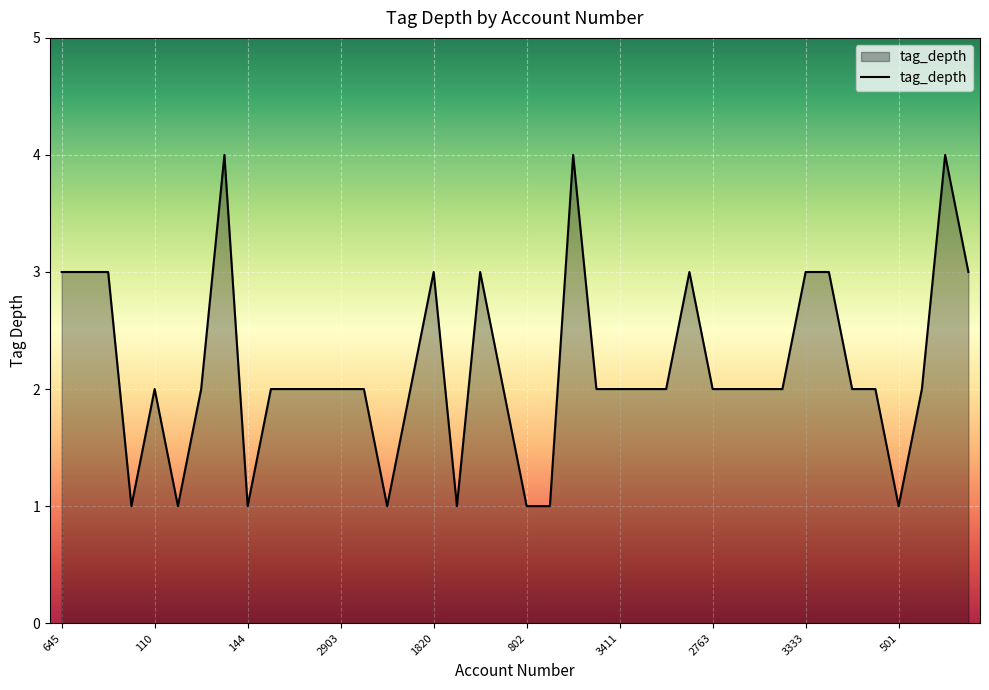

What is the difference between the maximum and minimum values?

3